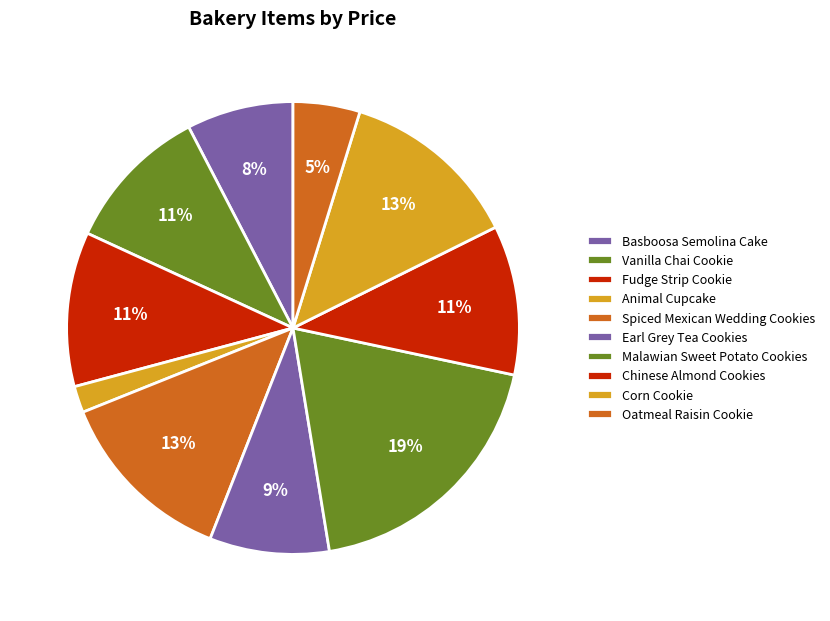

How many slices are in this pie chart?

10